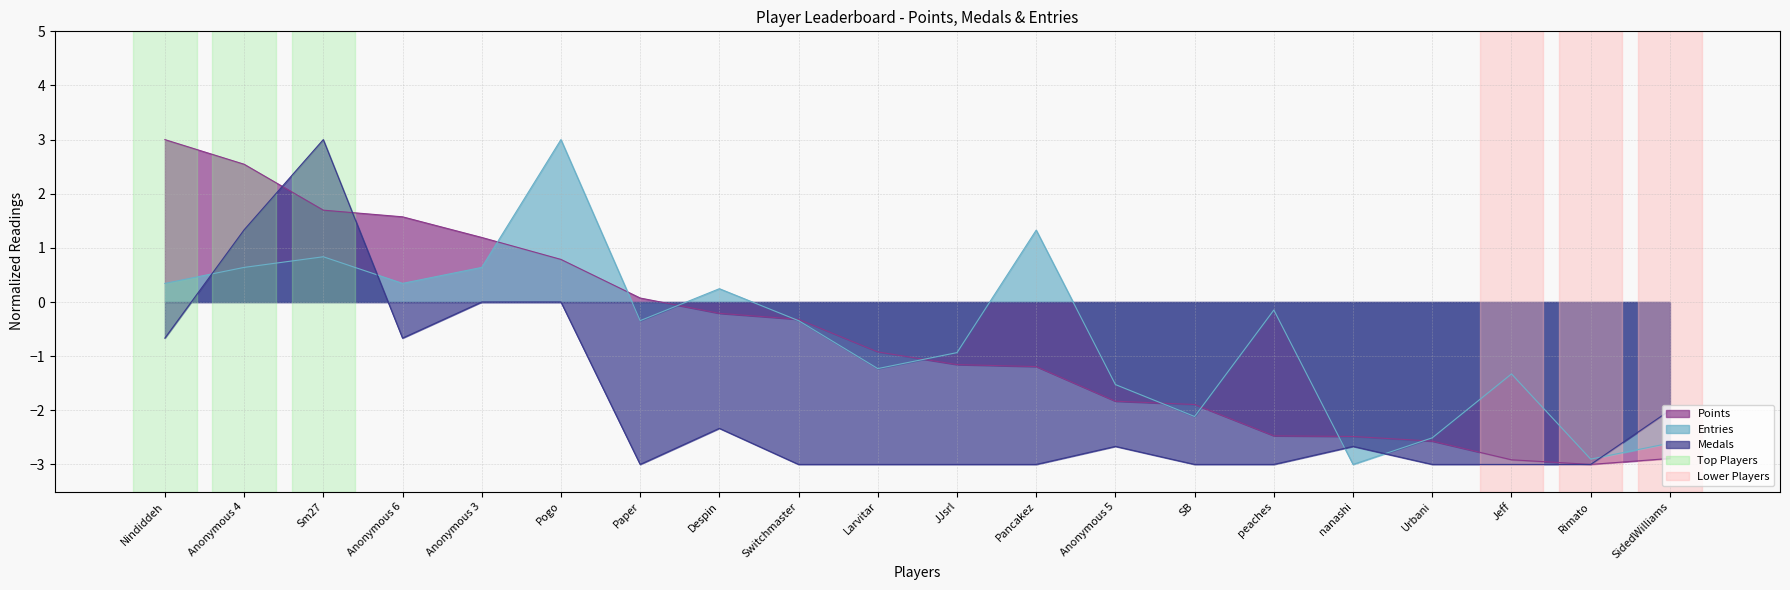

Which series has the largest range (max minus min)?

Points